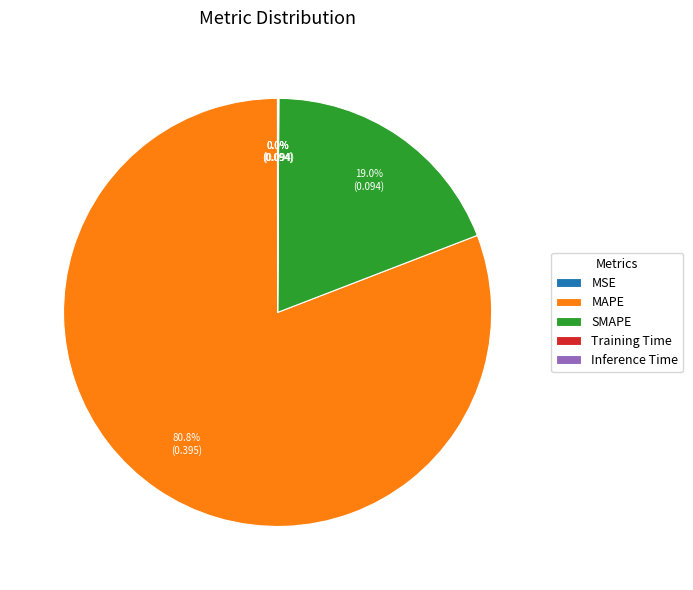

Which category has the biggest portion of the pie?

MAPE